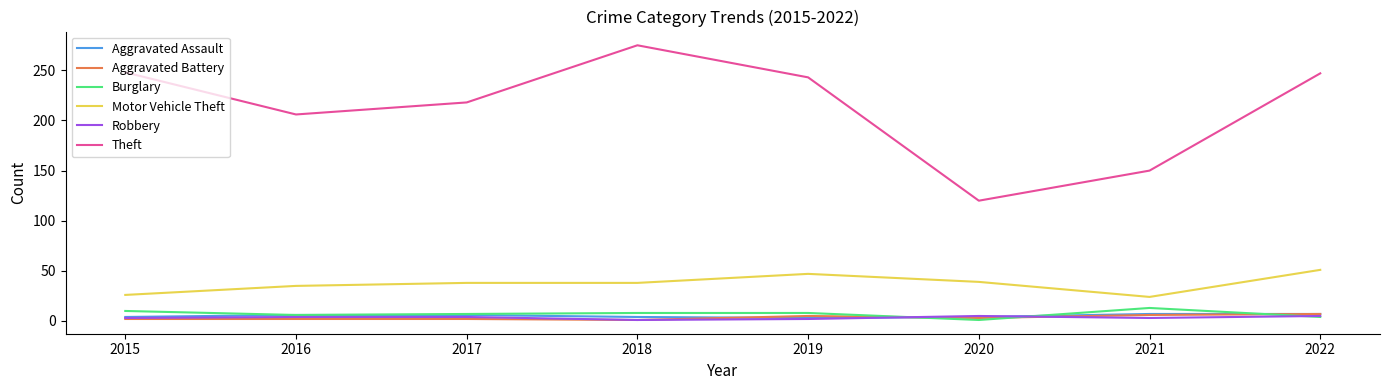

The value of Theft at 2016 is 287. True or false?

False